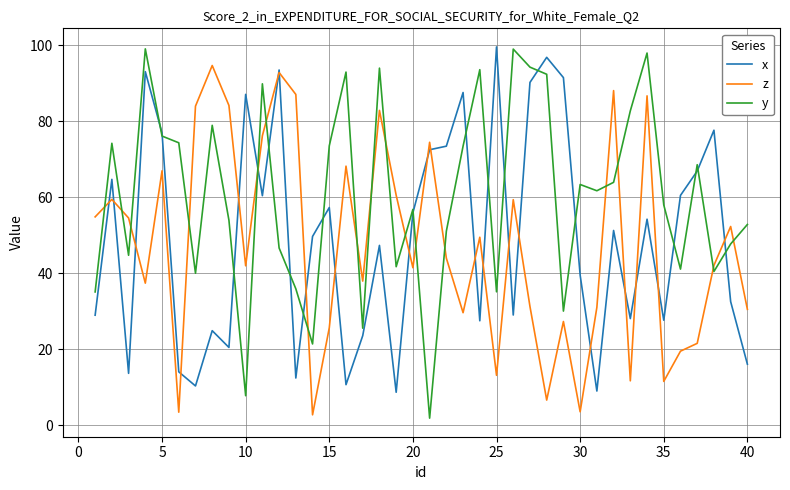

Which series has the largest total across all categories?

y